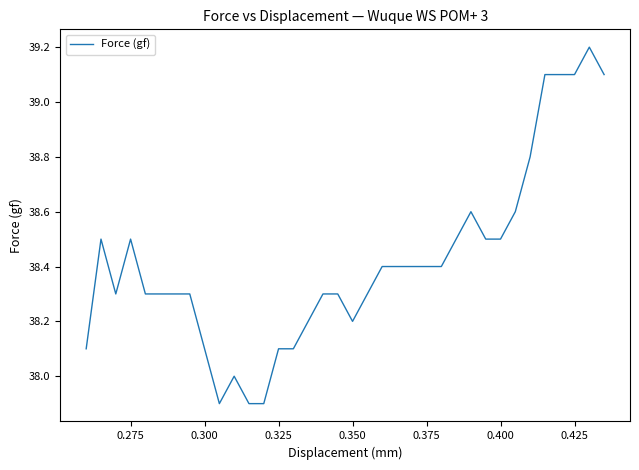

What is the maximum value shown in the chart?

39.2